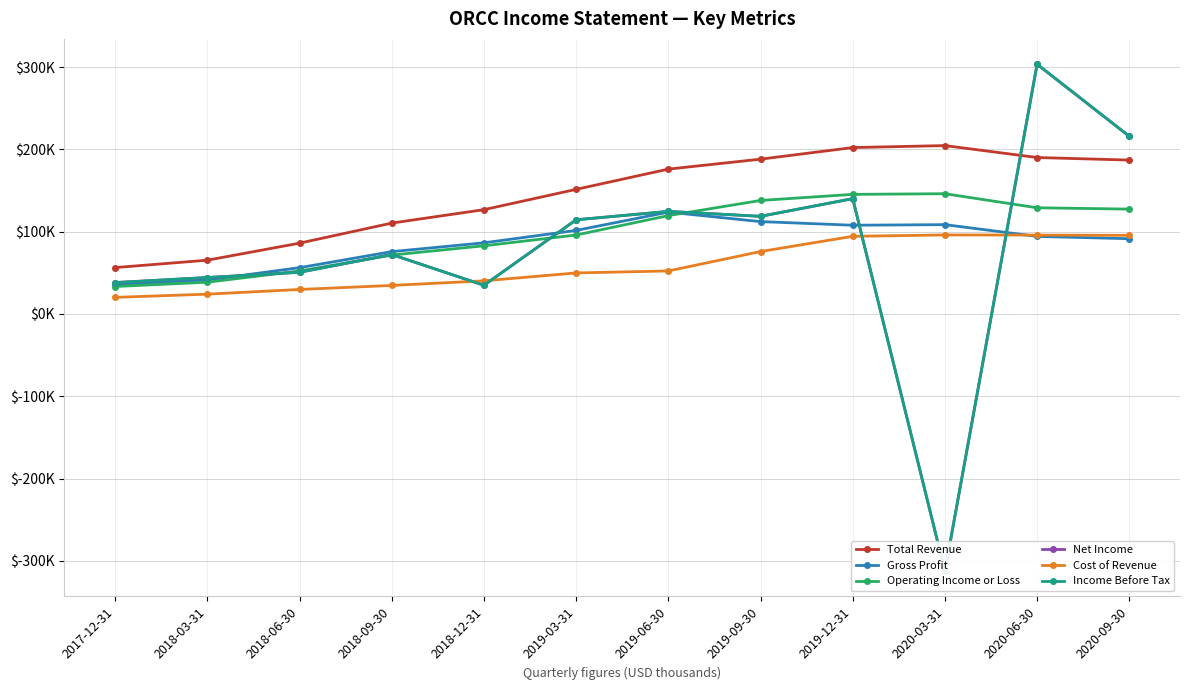

What is the label of the 12th point from the left?

2020-09-30